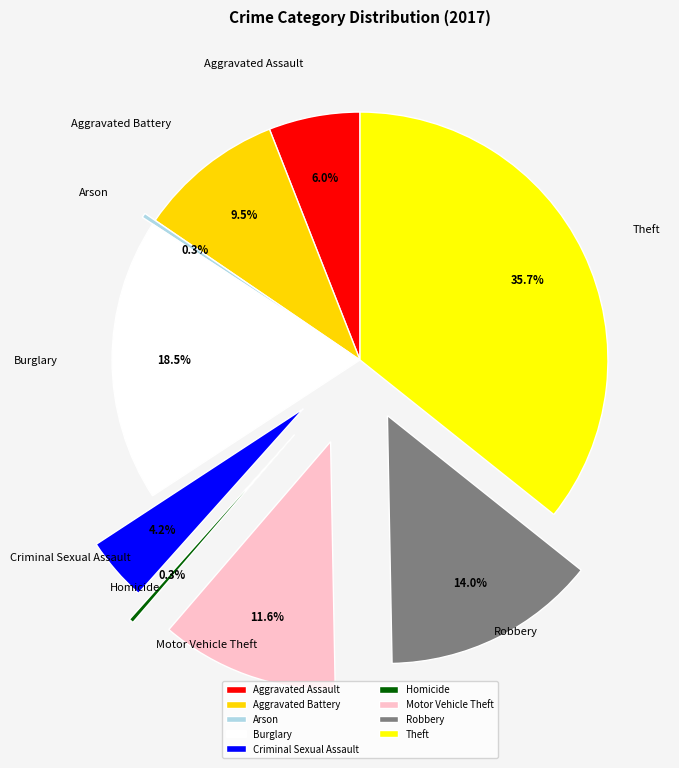

To the nearest percent, what is the difference between the Robbery and Burglary slice percentages?

4%